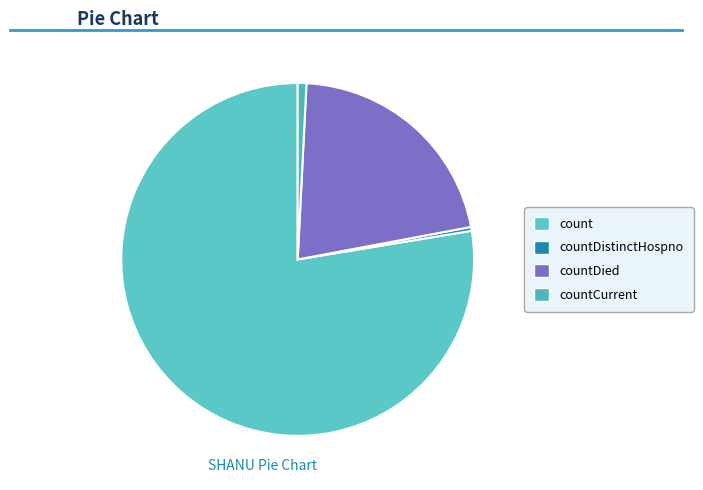

To the nearest percent, what is the difference between the countDied and countCurrent slice percentages?

20%